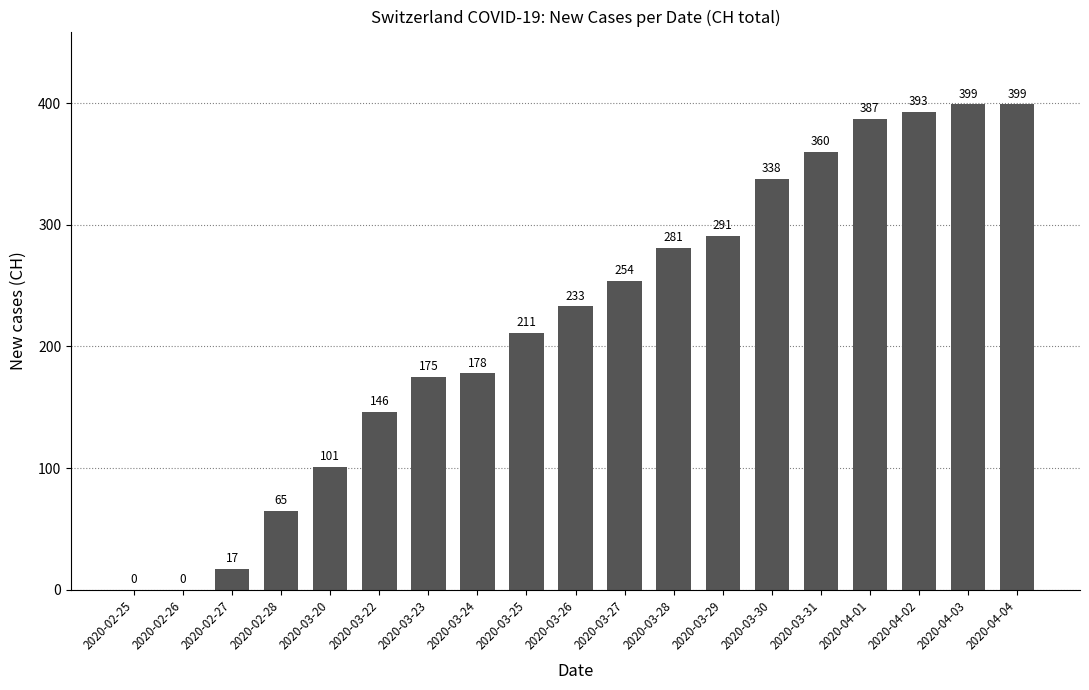

Reading left to right, what are all the values shown in this chart?

2020-02-25=0	2020-02-26=0	2020-02-27=17	2020-02-28=65	2020-03-20=101	2020-03-22=146	2020-03-23=175	2020-03-24=178	2020-03-25=211	2020-03-26=233	2020-03-27=254	2020-03-28=281	2020-03-29=291	2020-03-30=338	2020-03-31=360	2020-04-01=387	2020-04-02=393	2020-04-03=399	2020-04-04=399